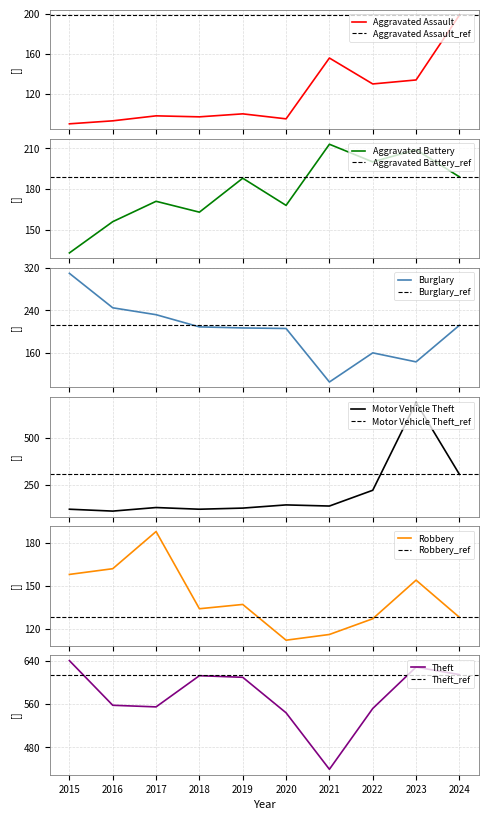

What is the approximate value of Burglary at 2018, to the nearest 10?

210